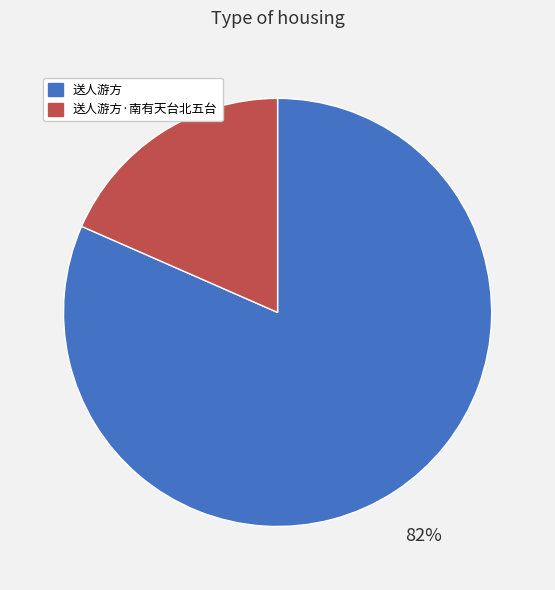

Which category has the biggest portion of the pie?

送人游方